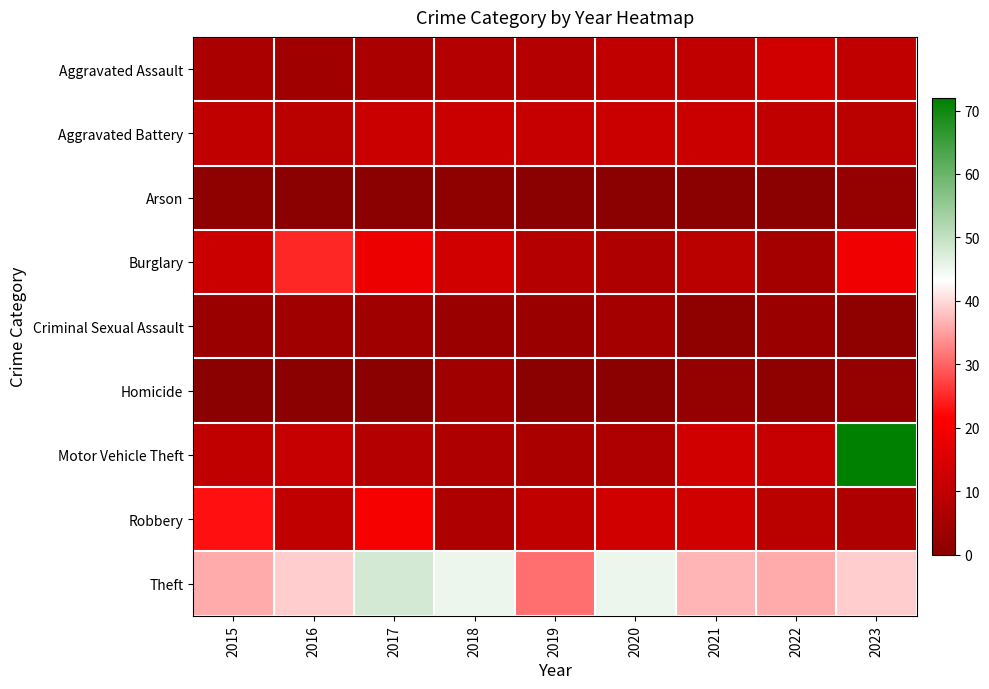

What is the total value across all series at 2016?

102